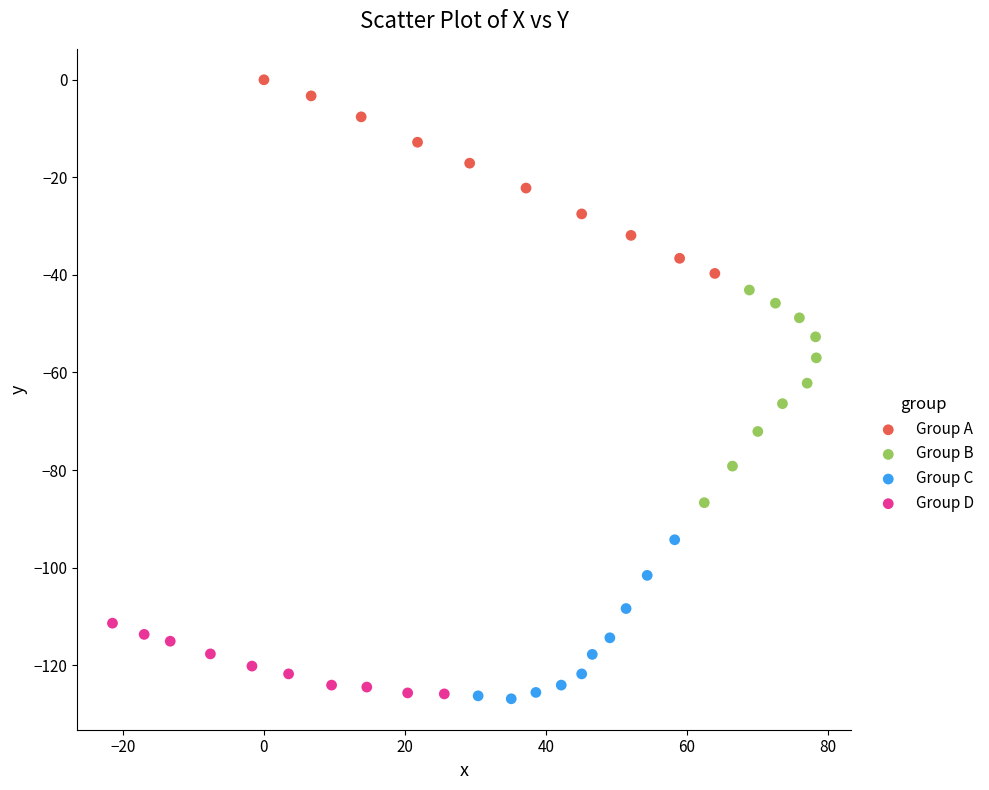

Which series has the largest Y range (max minus min)?

Group B